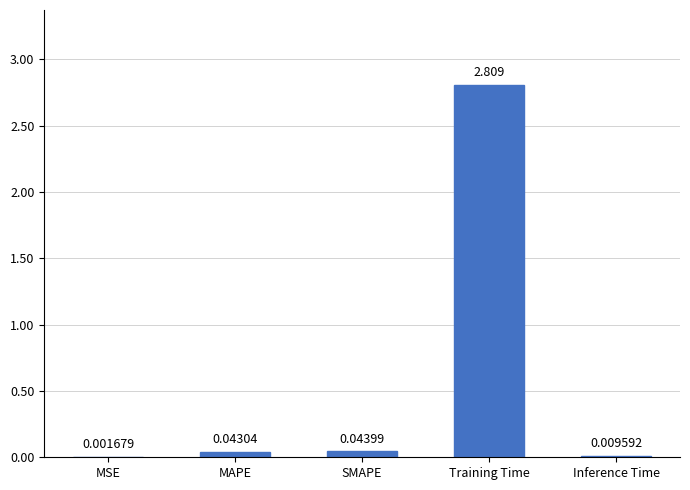

Where is the data nearest to the value 1?

SMAPE